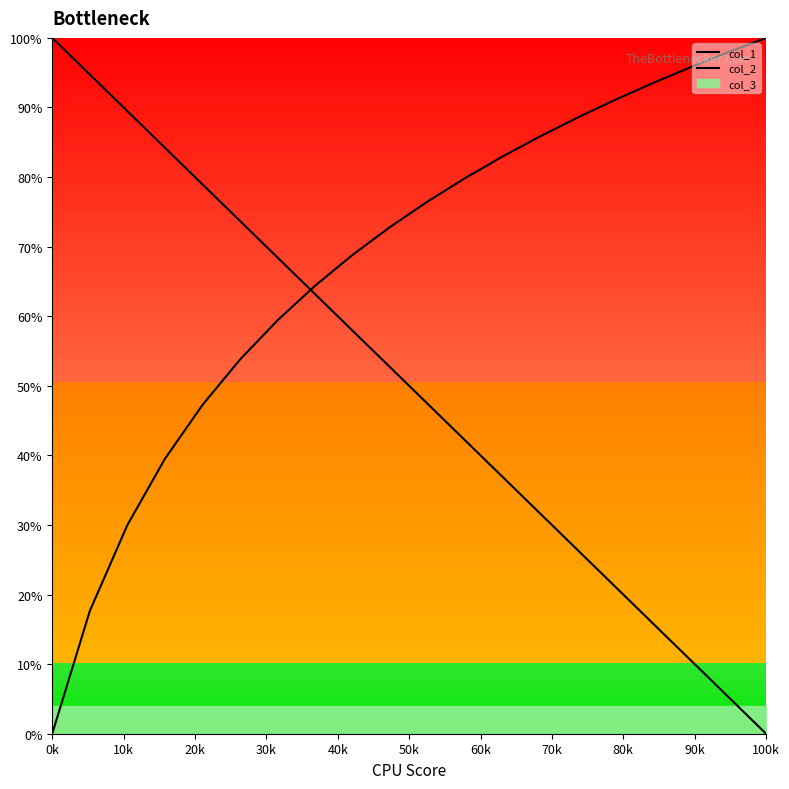

Rank the series by their maximum value, from highest to lowest.

col_1, col_2